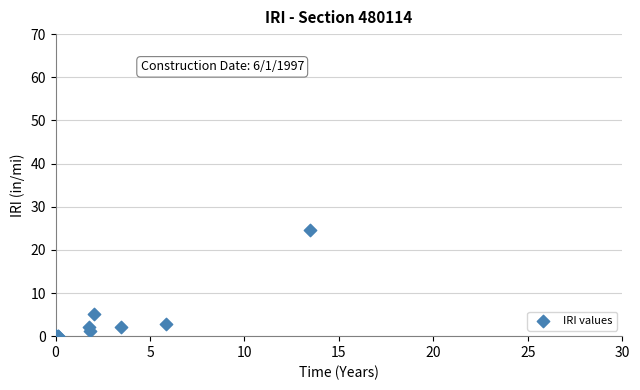

What Y value in the scatter plot is closest to 12?

5.2